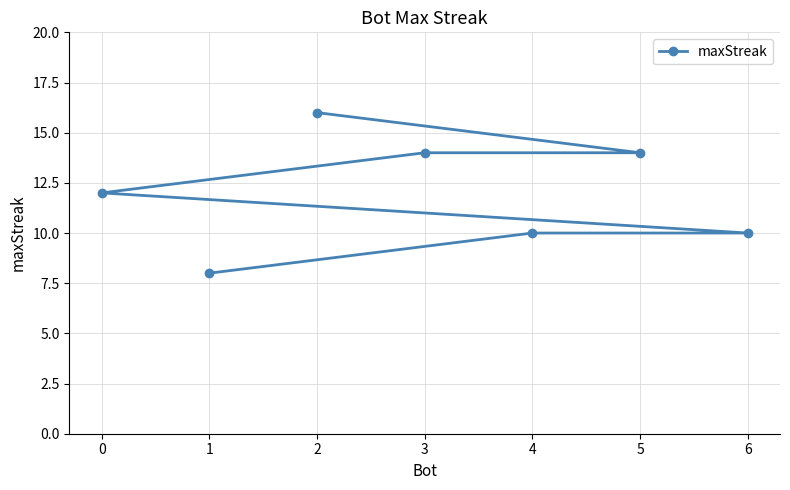

What is the difference between the second highest and second lowest values?

4